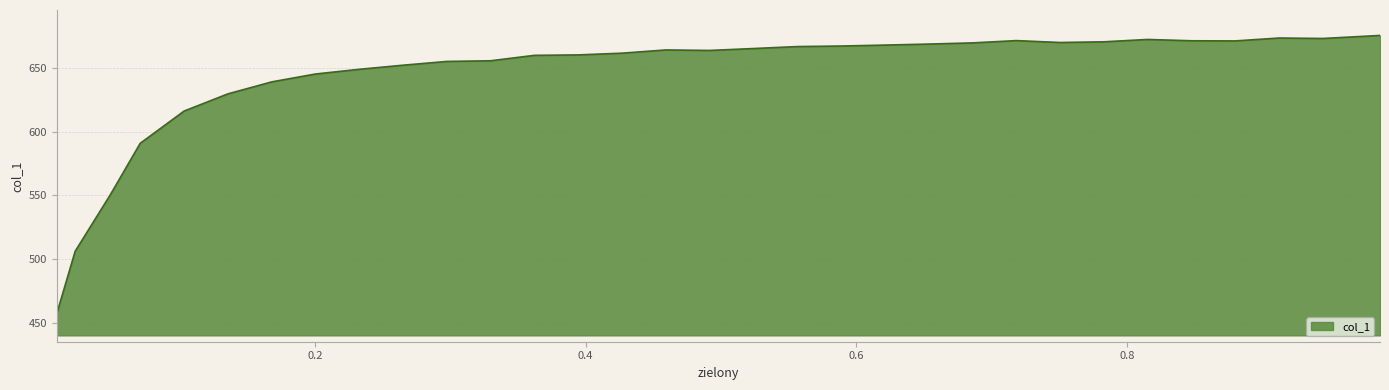

How many lines are shown in the chart?

1